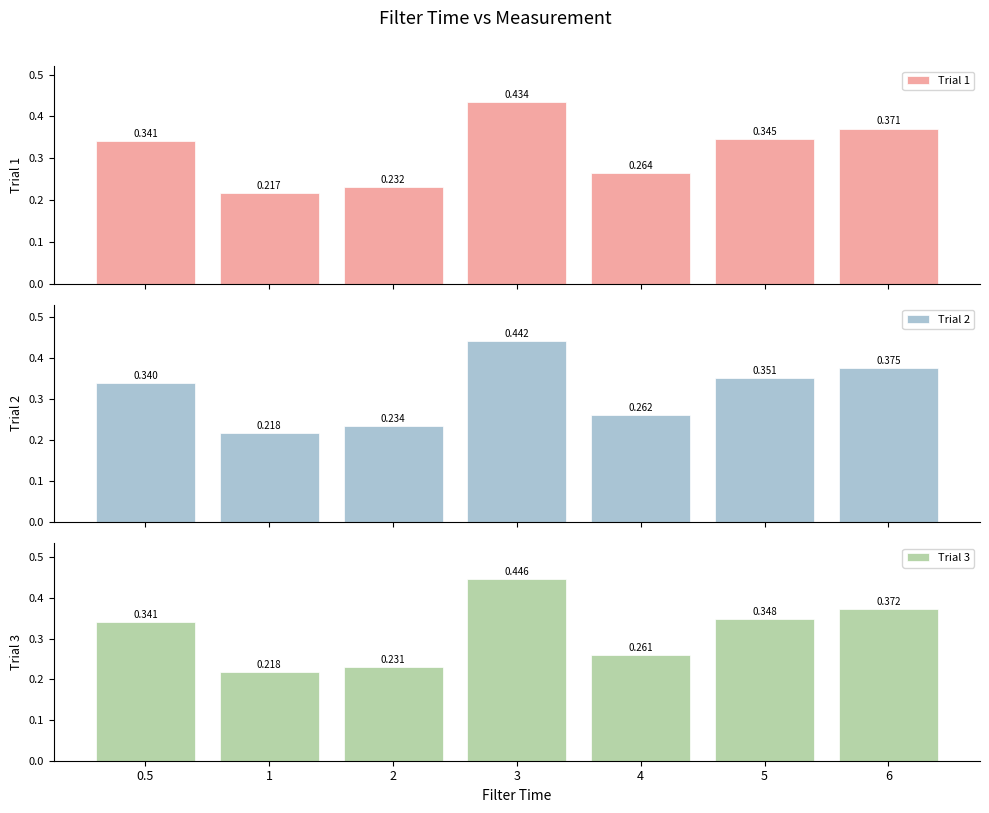

What are all the series names shown in the legend?

Trial 1, Trial 2, Trial 3